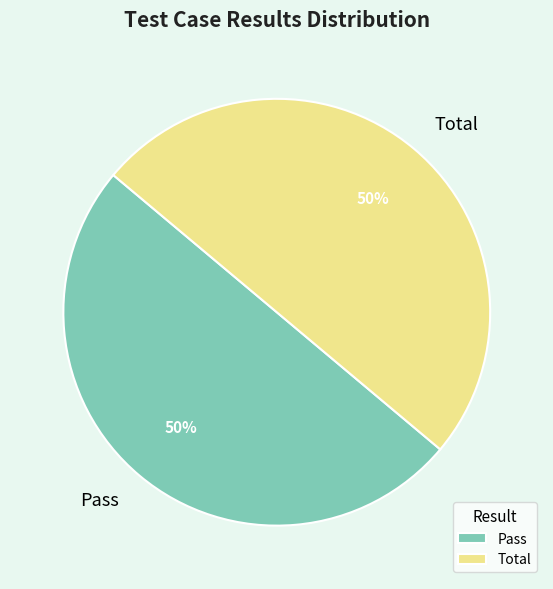

To the nearest percent, what is the combined percentage of Total and Pass?

100%